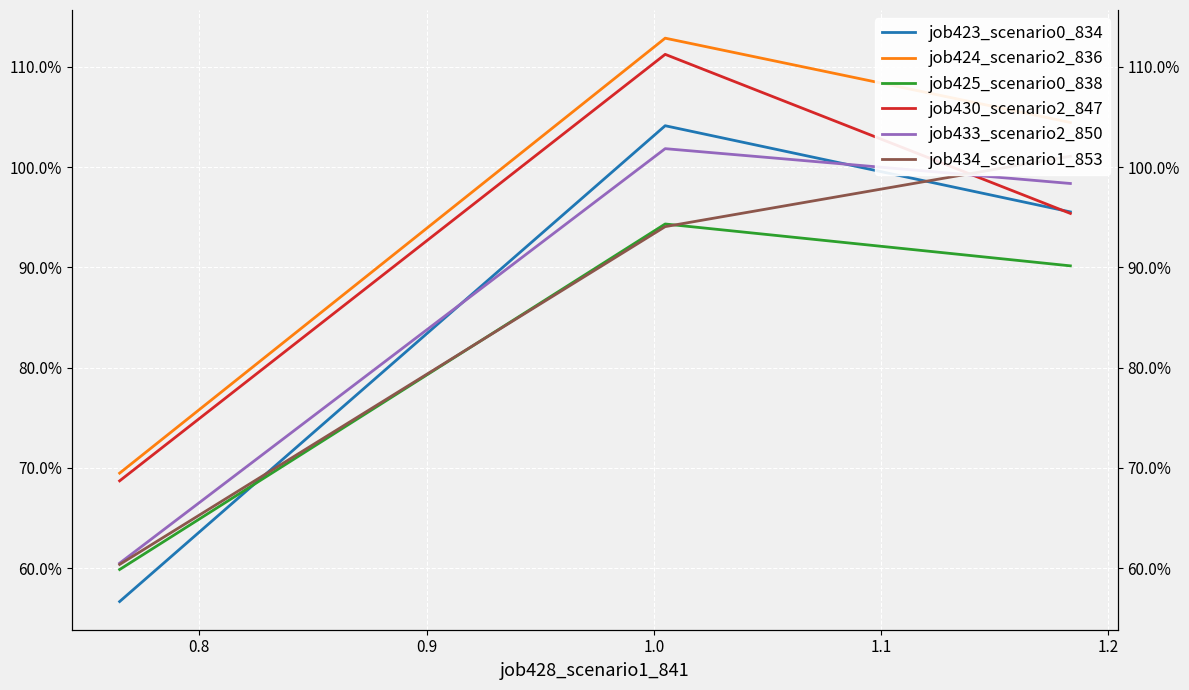

Reading left to right, what are all the values shown in this chart?

job423_scenario0_834: 0.6	1.0	1.0
job424_scenario2_836: 0.7	1.1	1.0
job425_scenario0_838: 0.6	0.9	0.9
job430_scenario2_847: 0.7	1.1	1.0
job433_scenario2_850: 0.6	1.0	1.0
job434_scenario1_853: 0.6	0.9	1.0